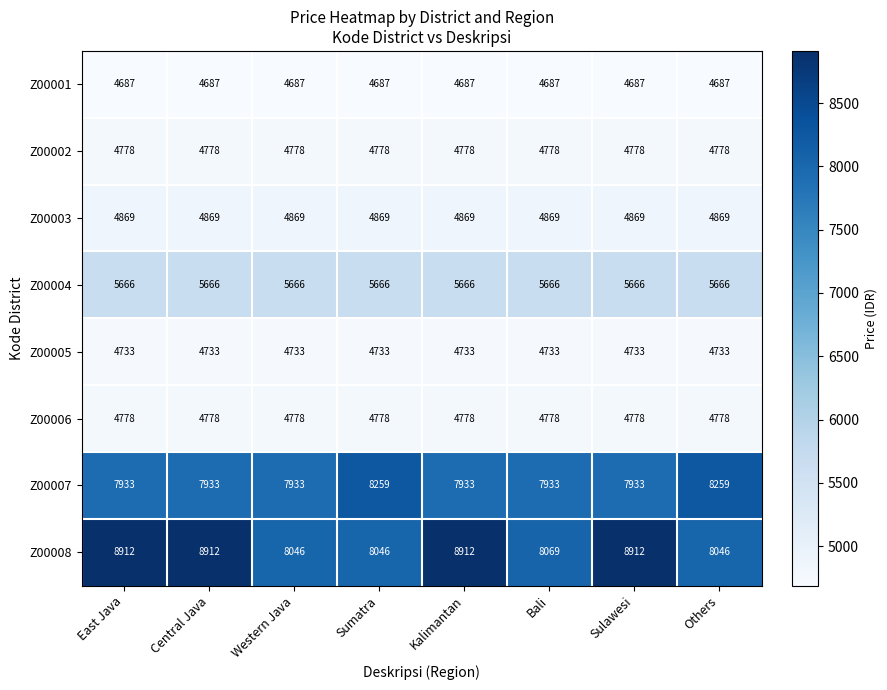

What is the minimum value for Z00003?

4869